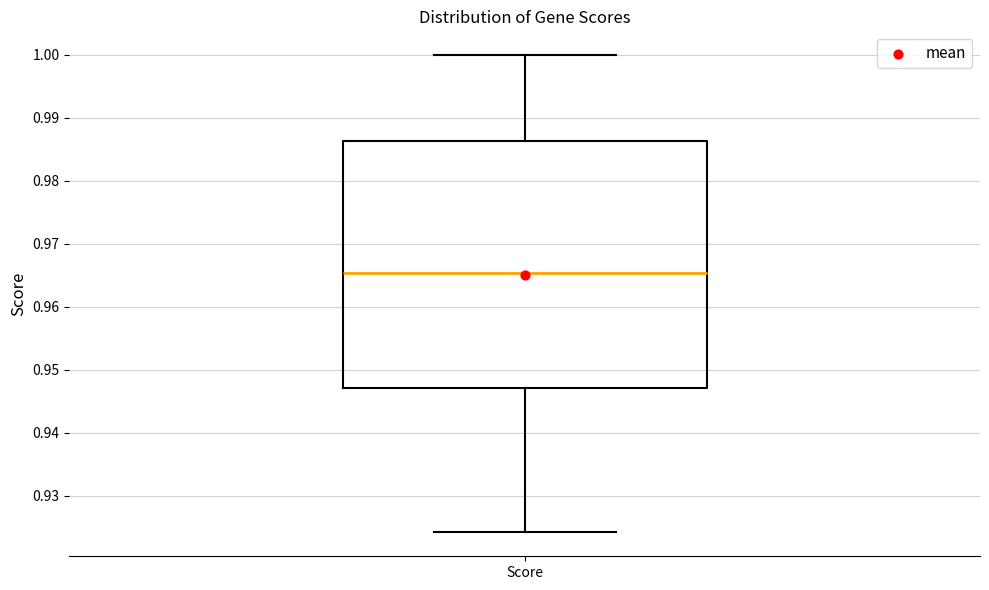

Read this box plot against the y-axis: the position of the median line, the range covered by the box, and the ends of both whiskers. The values are not printed on the chart, so give them approximately, as read against the axis.

median 0.965, box 0.947 to 0.986, whiskers 0.924 to 1.000